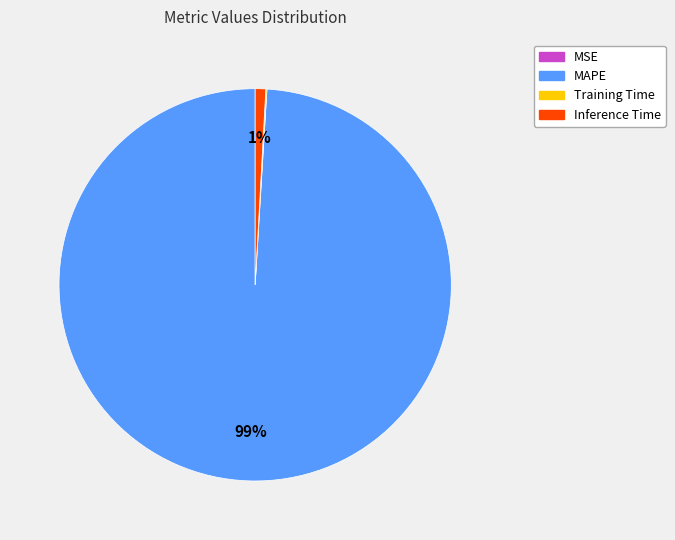

What is the largest slice in the pie chart?

MAPE